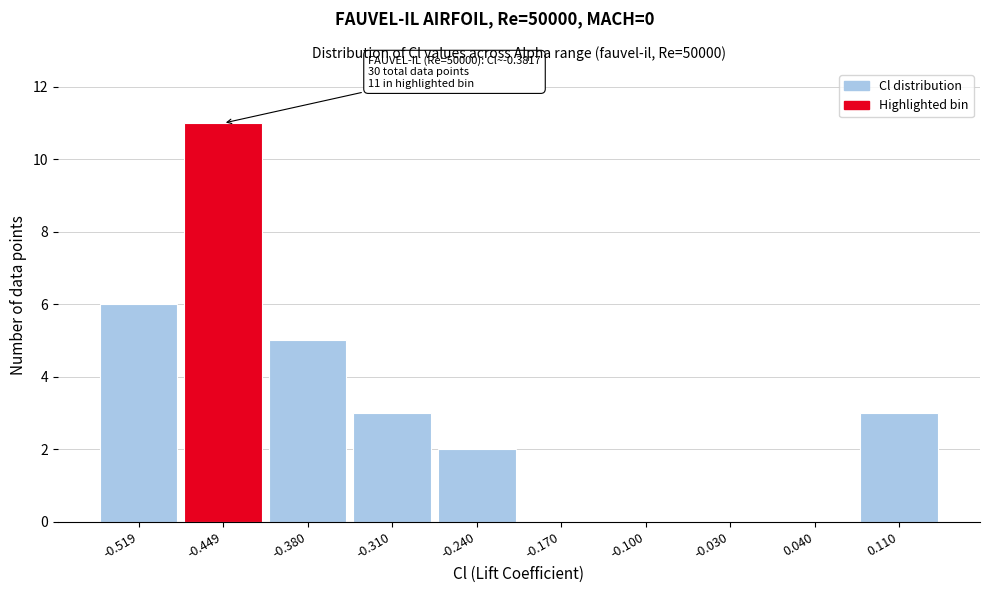

Reading left to right, transcribe all the data shown in this chart.

-0.519=6	-0.449=11	-0.380=5	-0.310=3	-0.240=2	-0.170=0	-0.100=0	-0.030=0	0.040=0	0.110=3